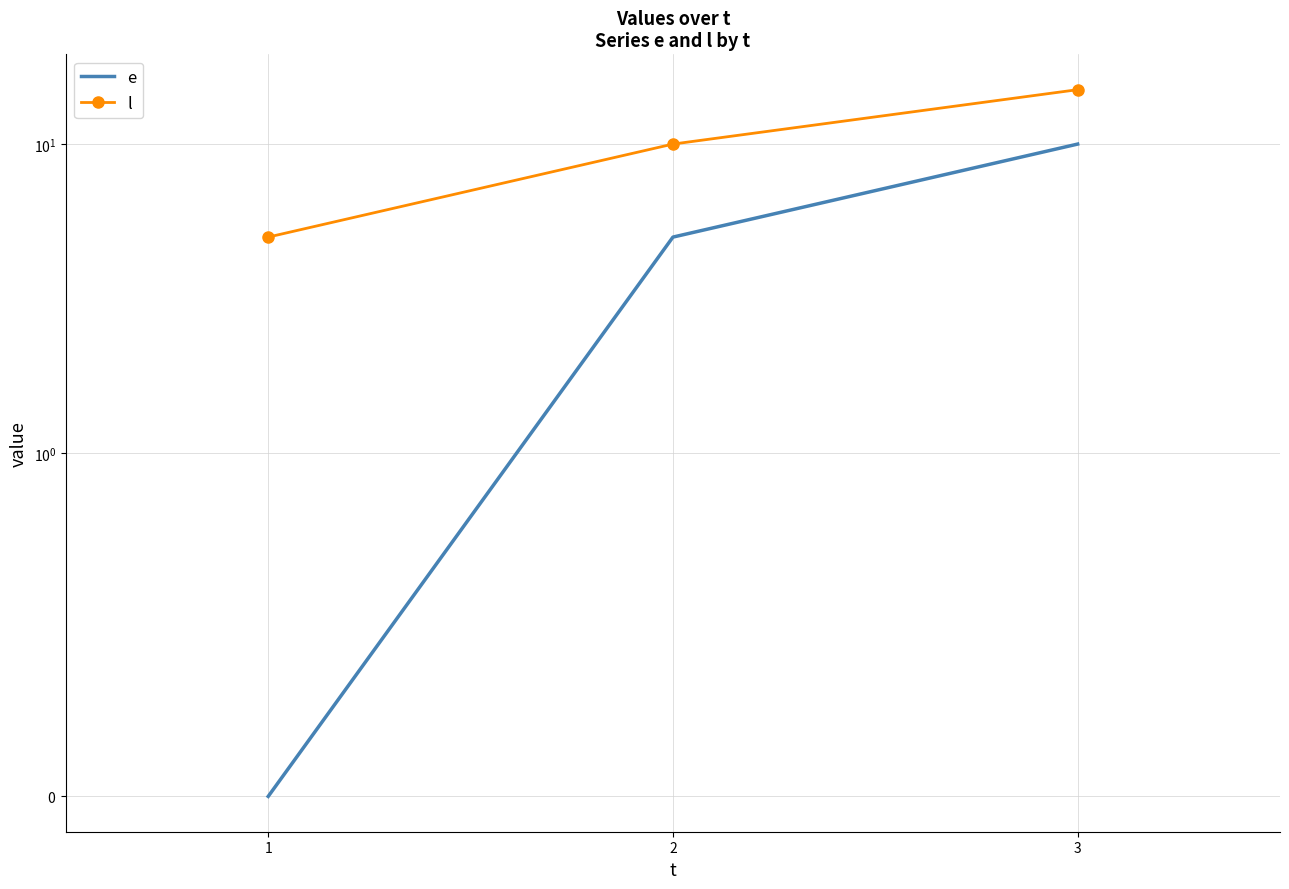

What is the value of the e point at the 2nd from the left?

5